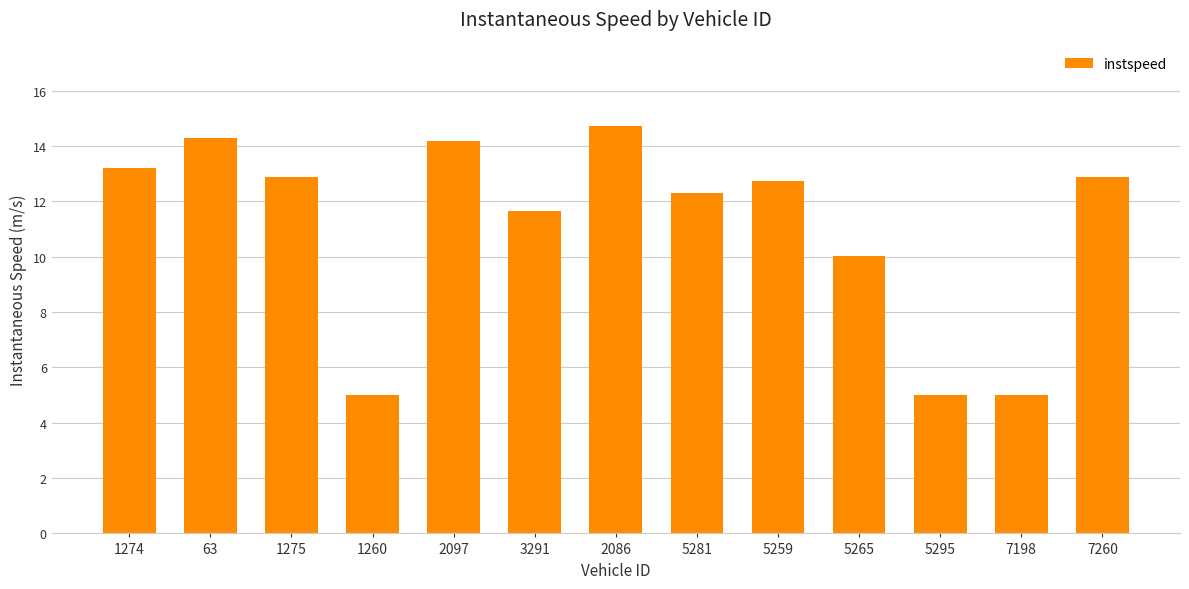

Reading right to left, transcribe all the data shown in this chart.

12.9	5.0	5.0	10.0	12.7	12.3	14.7	11.6	14.2	5.0	12.9	14.3	13.2